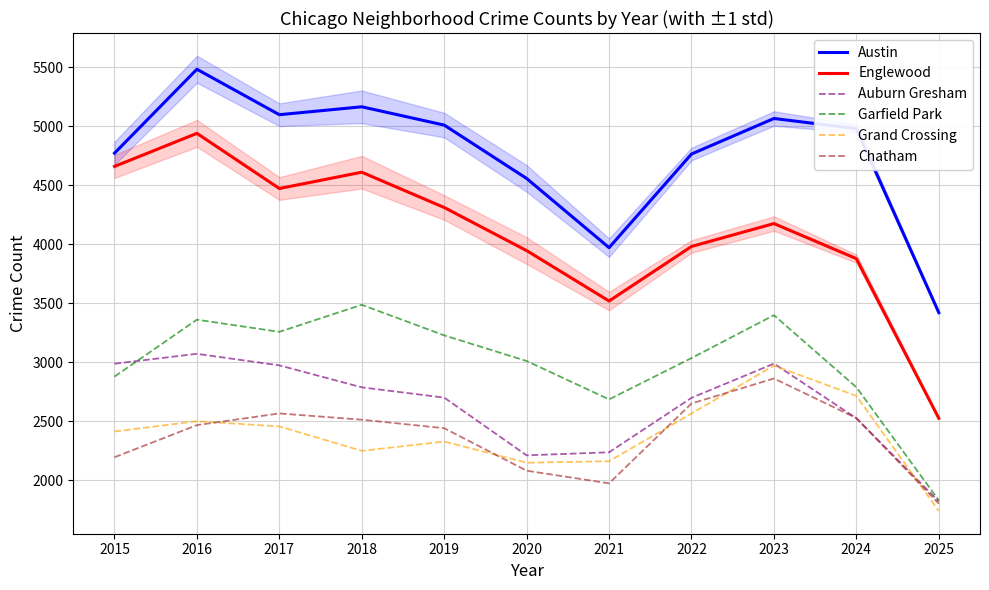

What is the value of the Austin point at the 9th from the left?

5064